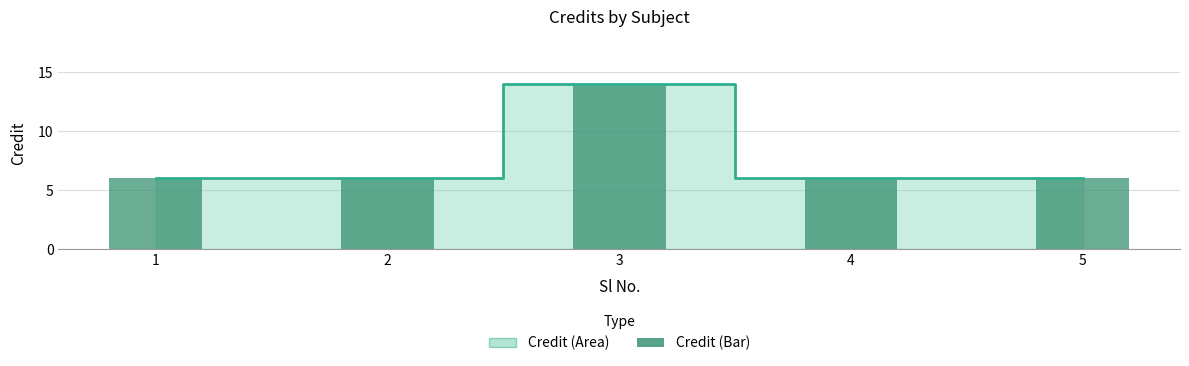

Is it true that the value at 2 is 6?

True